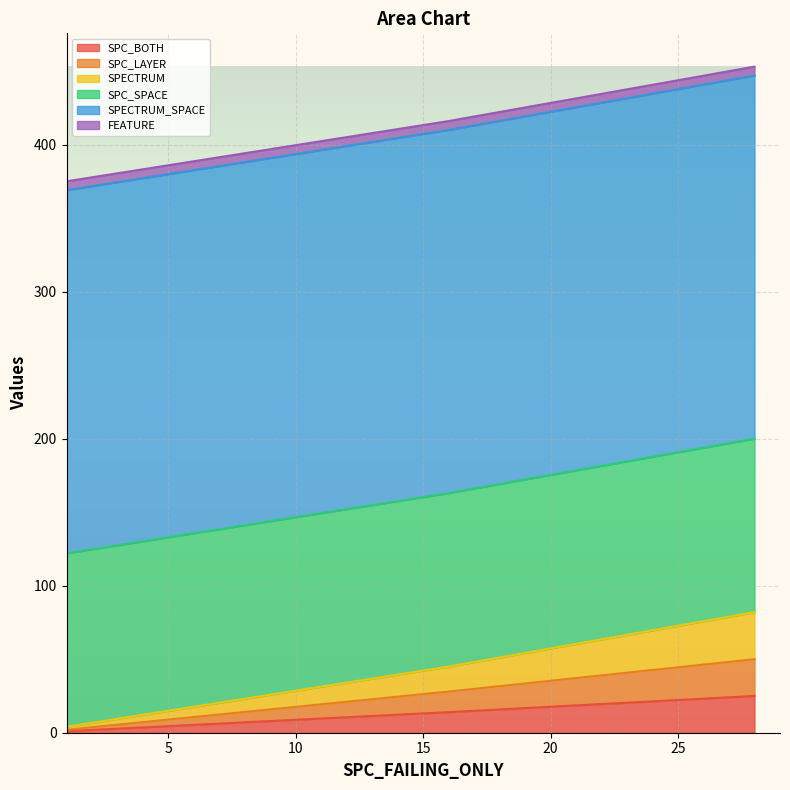

Rank the series by their maximum value, from highest to lowest.

SPECTRUM_SPACE, SPC_SPACE, SPECTRUM, SPC_BOTH, SPC_LAYER, FEATURE